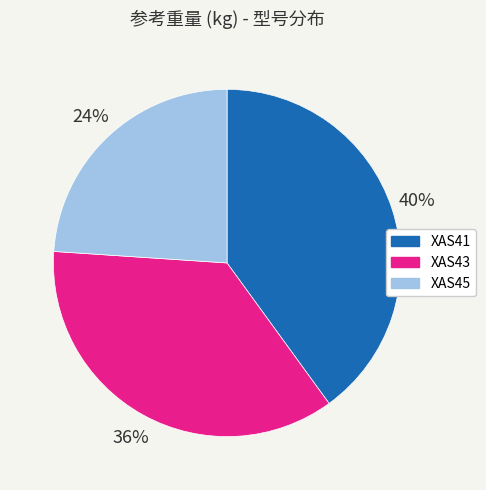

Is the sum of XAS45 and XAS43 greater than half?

Yes